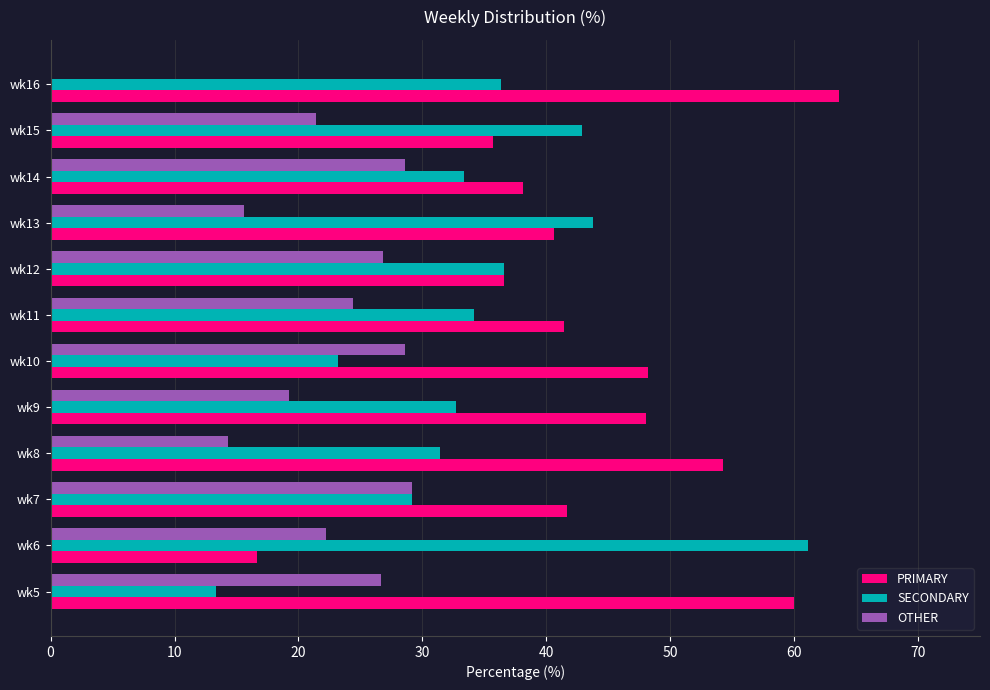

Which category has the highest value across all series?

wk16